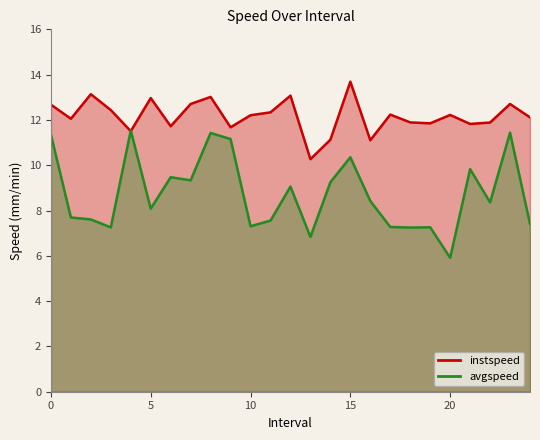

Does the chart have visible grid lines?

No